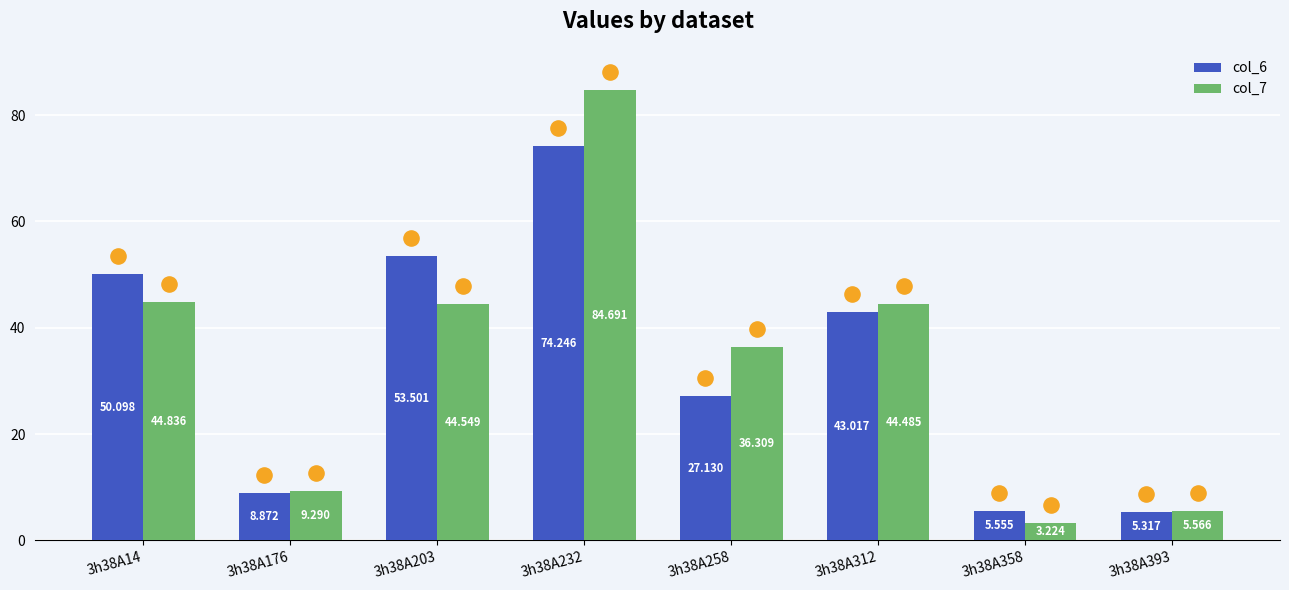

At how many categories does at least one series exceed 56?

1